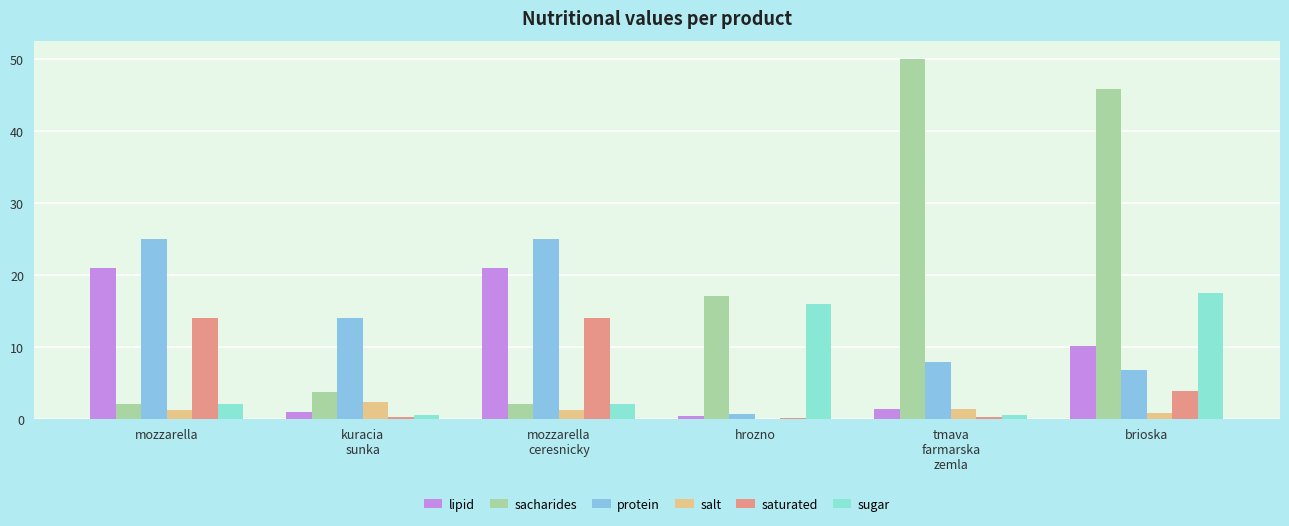

What are all the series names shown in the legend?

lipid, sacharides, protein, salt, saturated, sugar